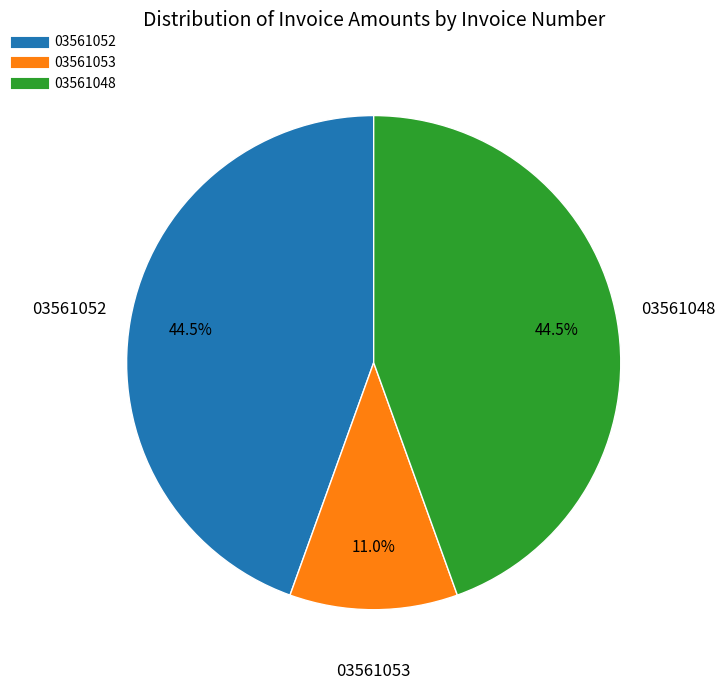

What is the ratio of the value at 03561052 to the value at 03561053?

4.0